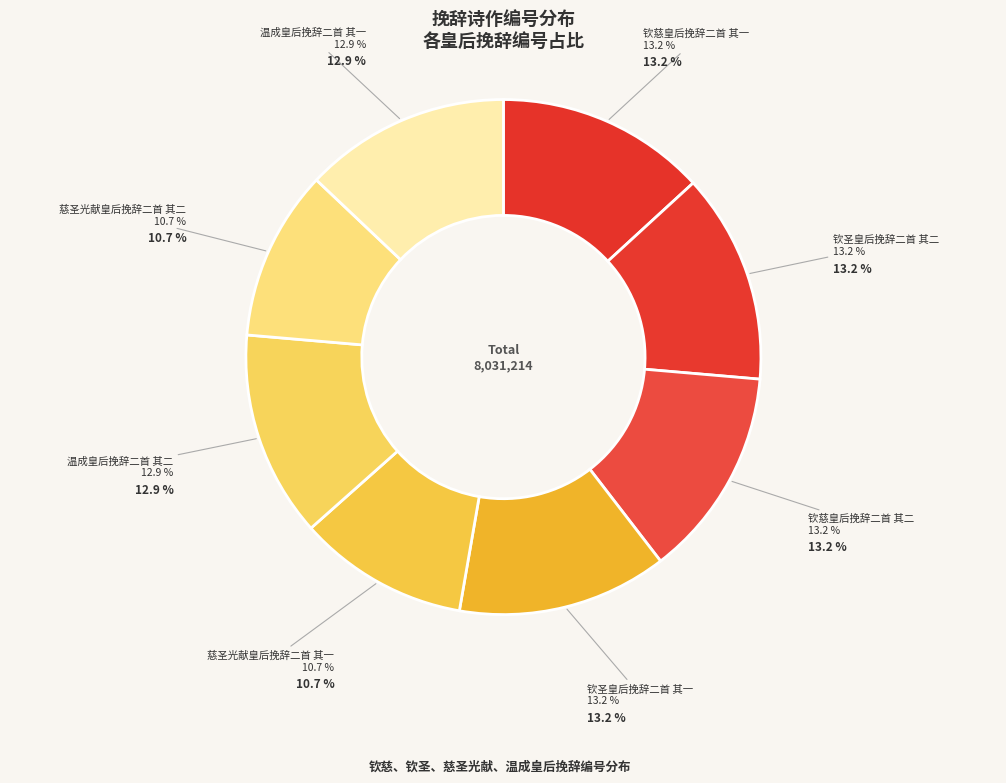

Which has a higher value, 钦慈皇后挽辞二首 其一 or 慈圣光献皇后挽辞二首 其一?

钦慈皇后挽辞二首 其一